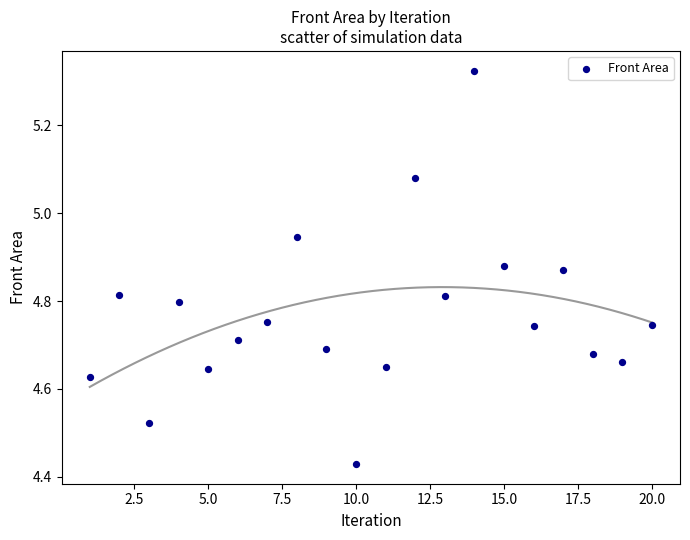

What is the range of X values (max minus min)?

19.0